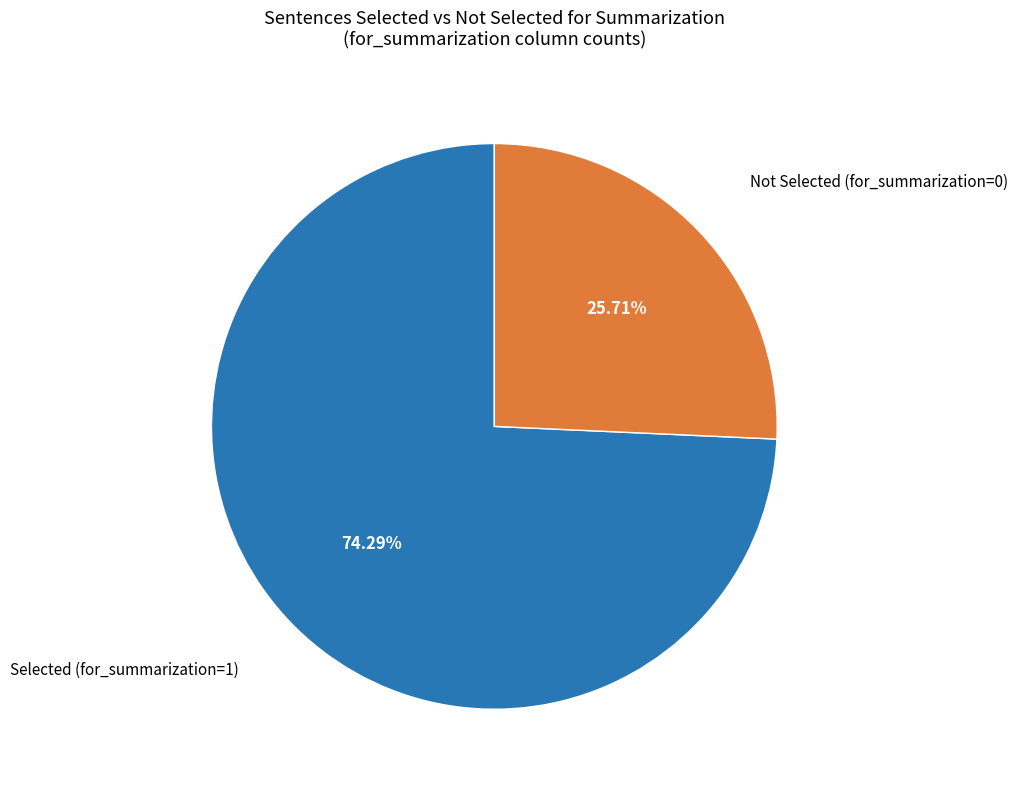

Count the number of slices in the pie.

2